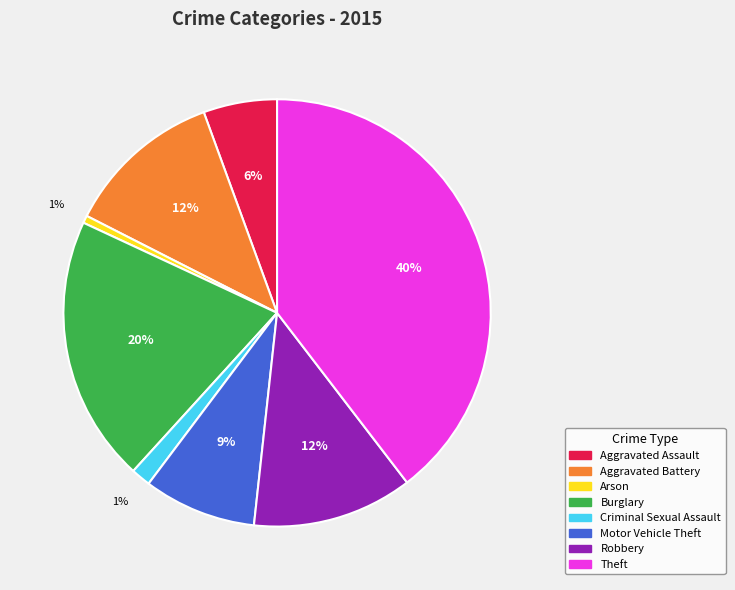

Which slice is the largest?

Theft